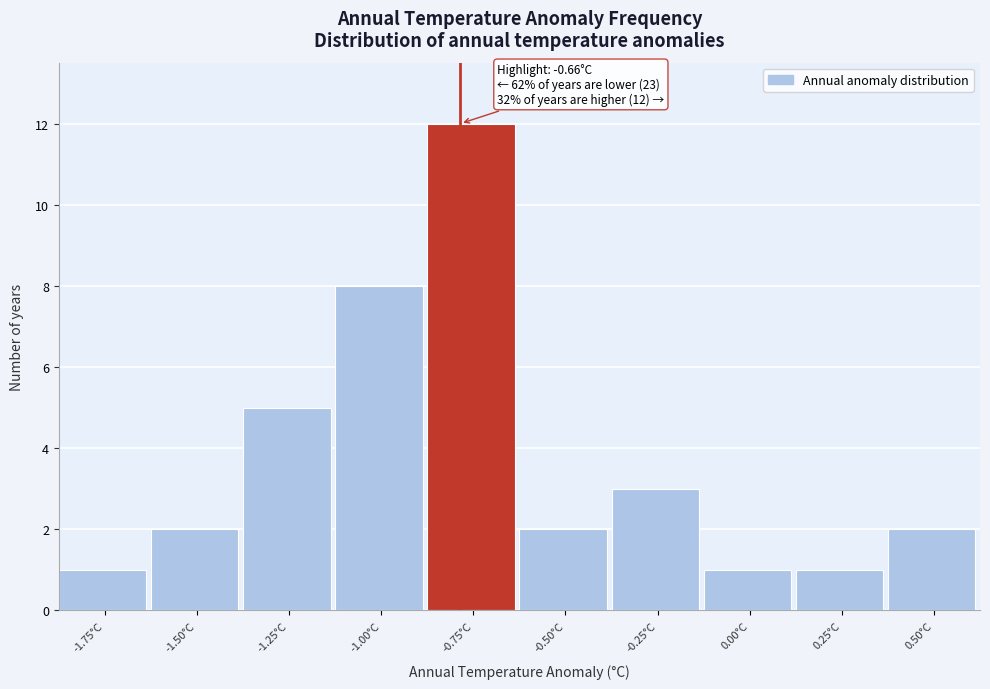

Reading left to right, list all the values displayed in this chart.

1	2	5	8	12	2	3	1	1	2